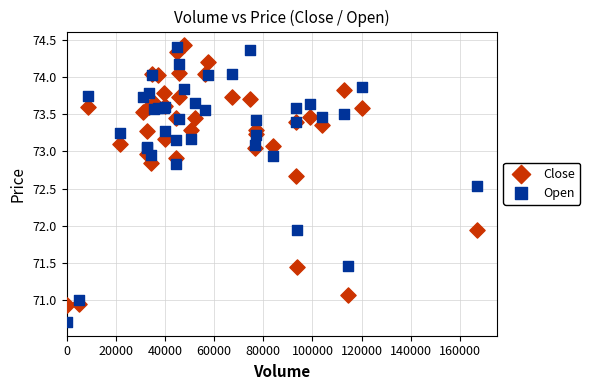

What are all the series names shown in the legend?

Close, Open